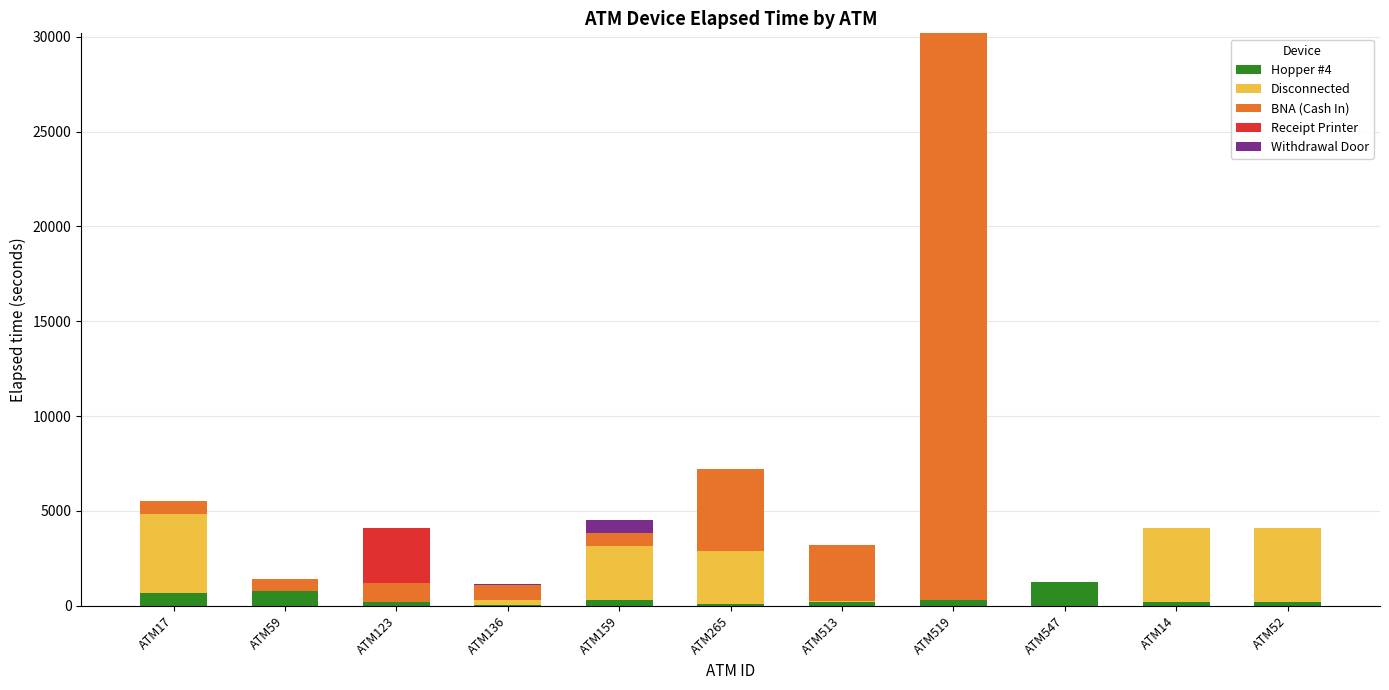

Are the bars grouped side by side (vs. stacked)?

No